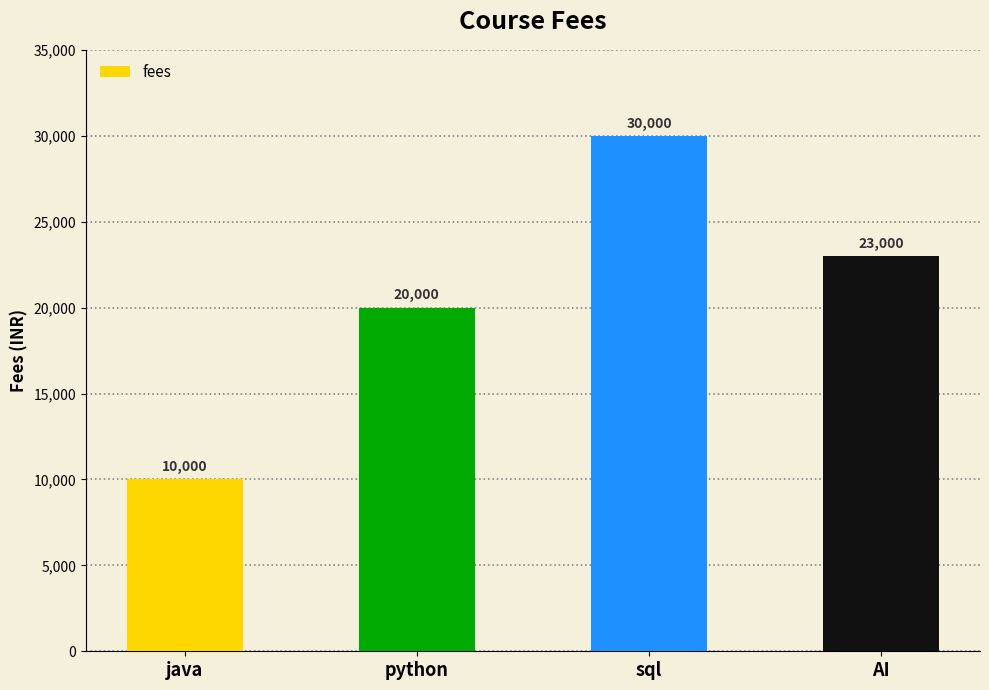

What is the label of the 2nd bar from the right?

sql